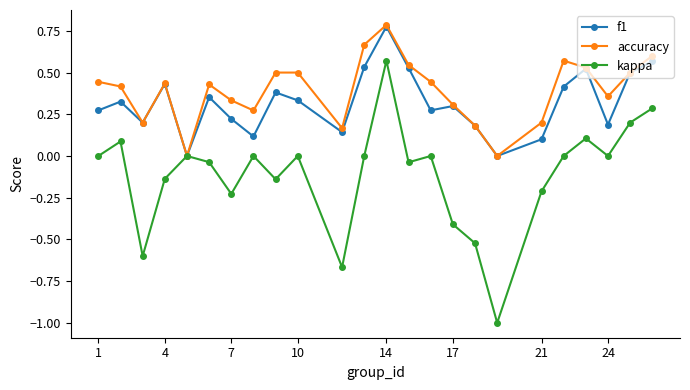

What is the minimum value shown in the chart?

-1.0